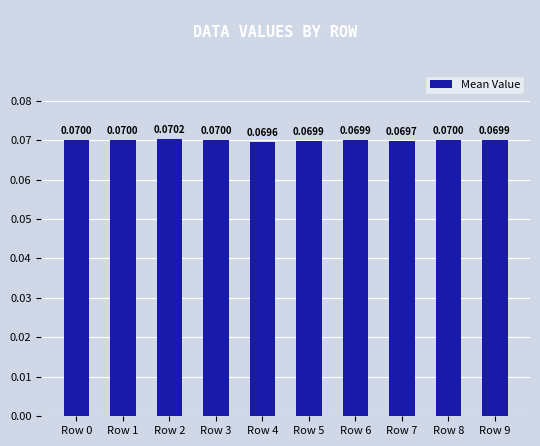

Which has a higher value, Row 9 or Row 0?

Row 0